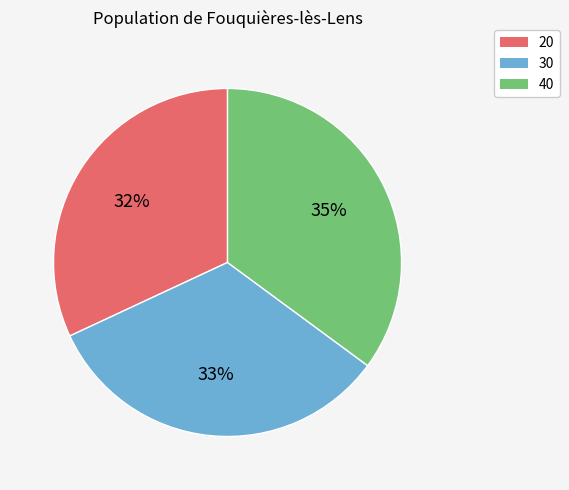

How many slices are in this pie chart?

3